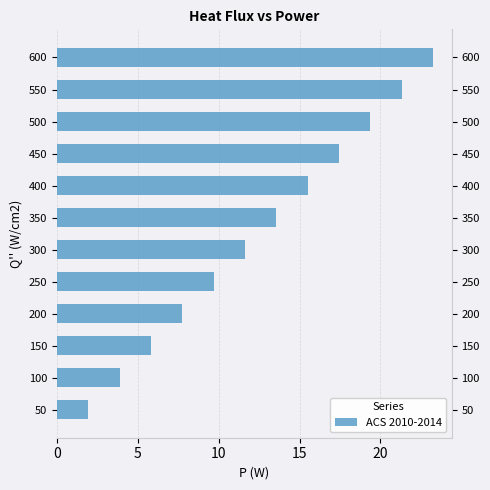

What is the maximum value shown in the chart?

23.2